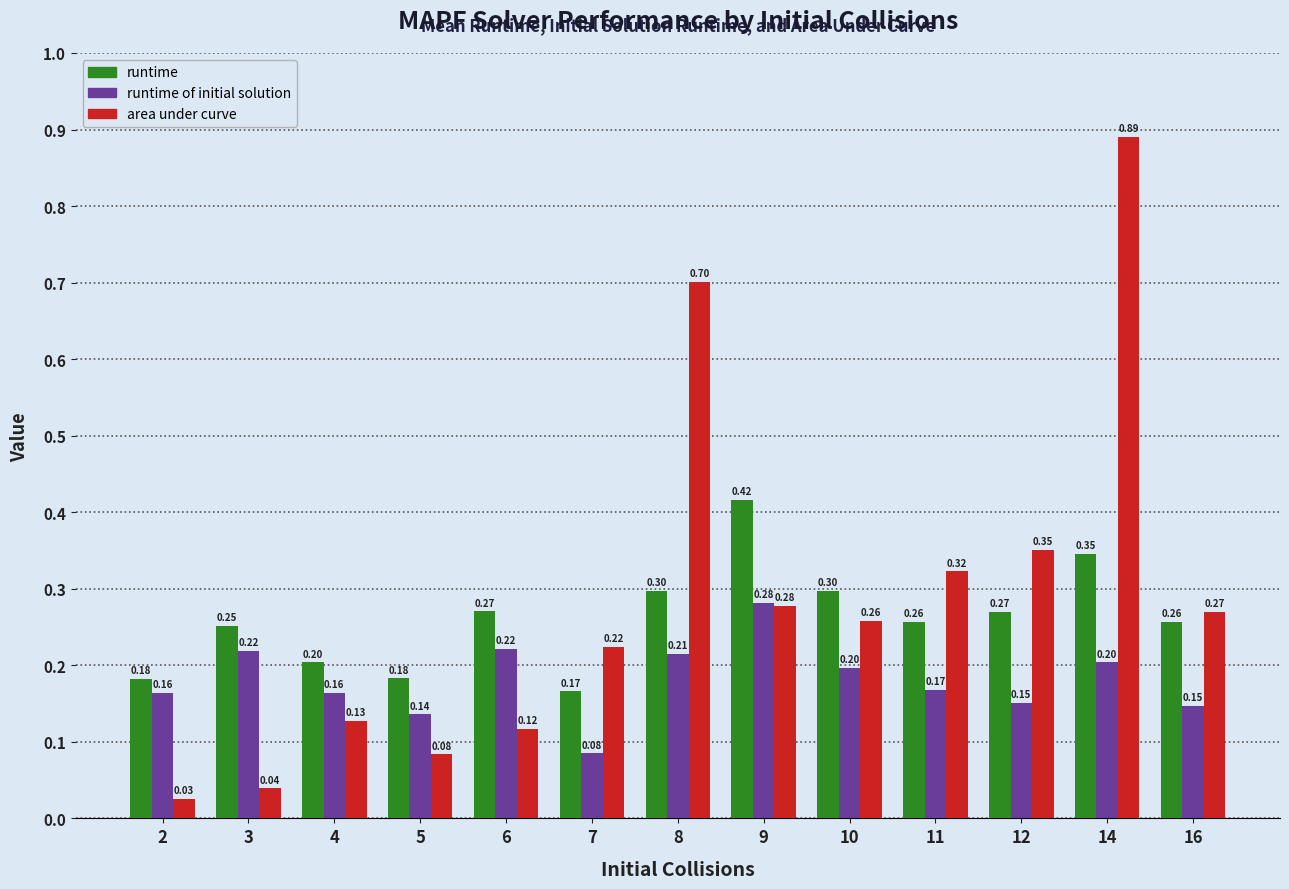

Count the number of categories in the chart.

13